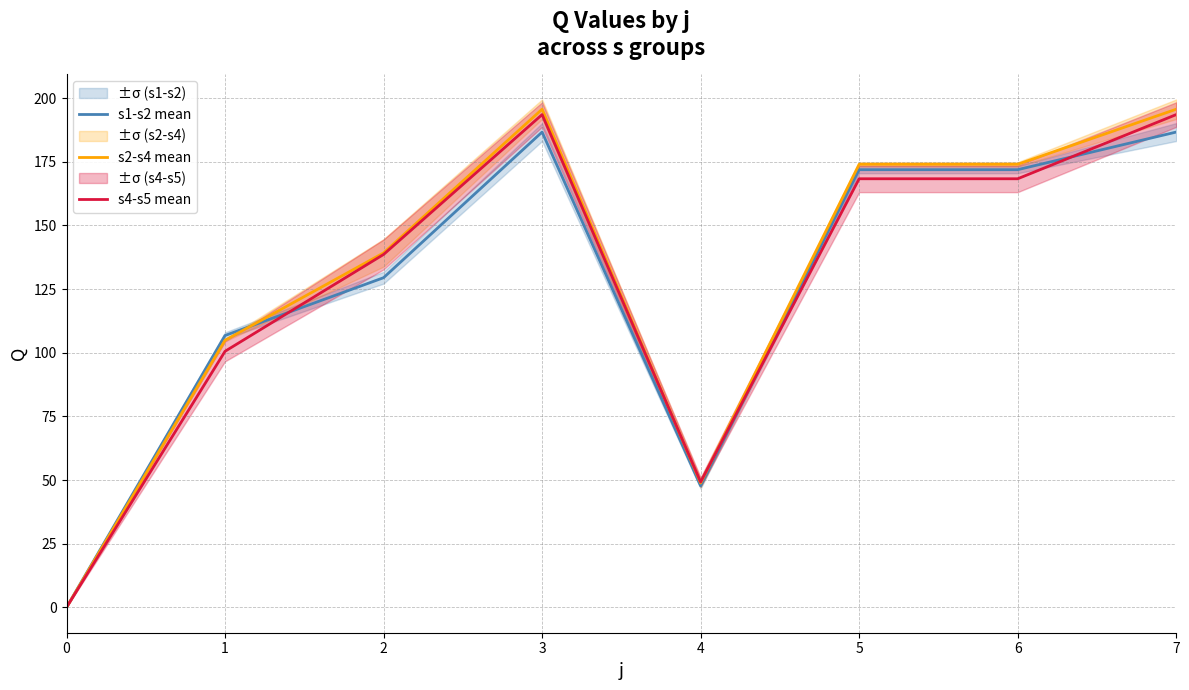

Does the chart have visible grid lines?

Yes